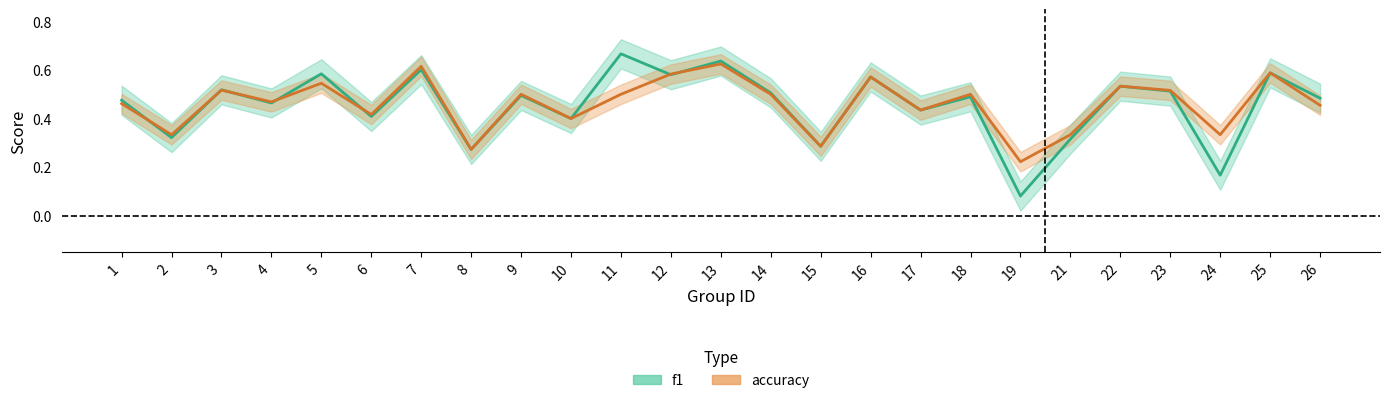

Where is accuracy nearest to the value 0?

19